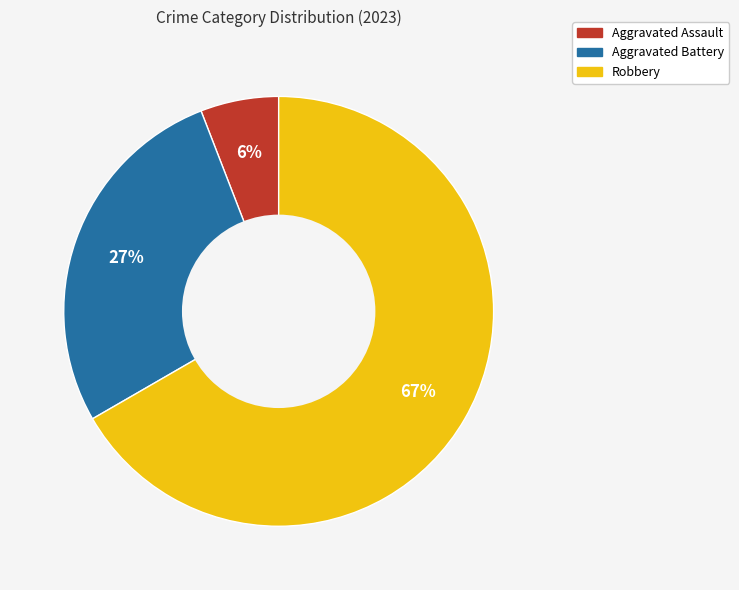

What is the smallest slice in the pie chart?

Aggravated Assault